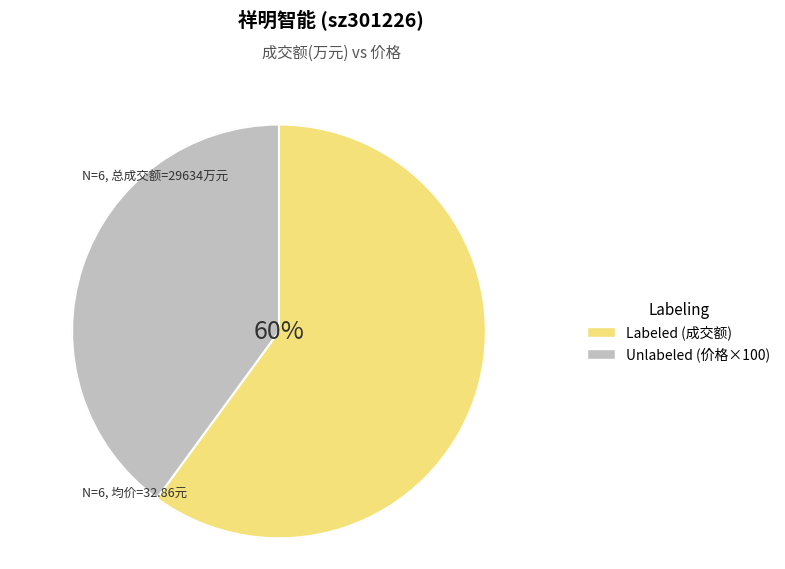

Rank the series by their maximum value, from highest to lowest.

Labeled, Unlabeled